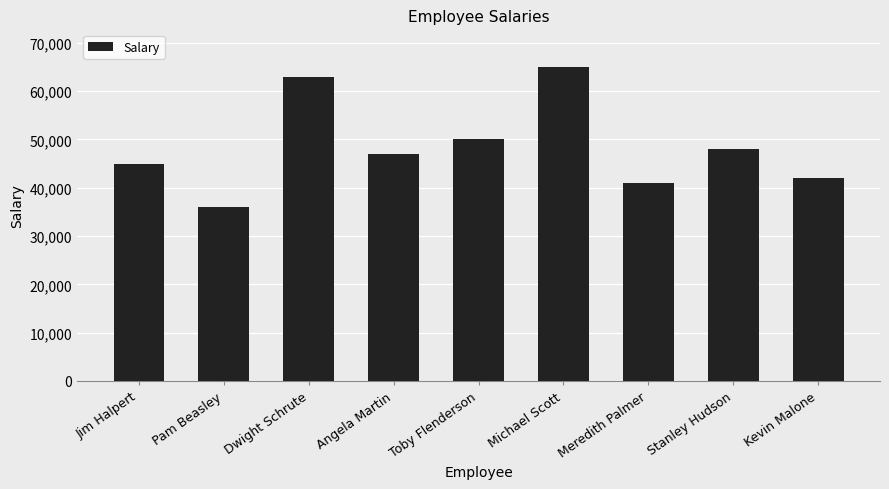

Count the number of data series in this chart.

1